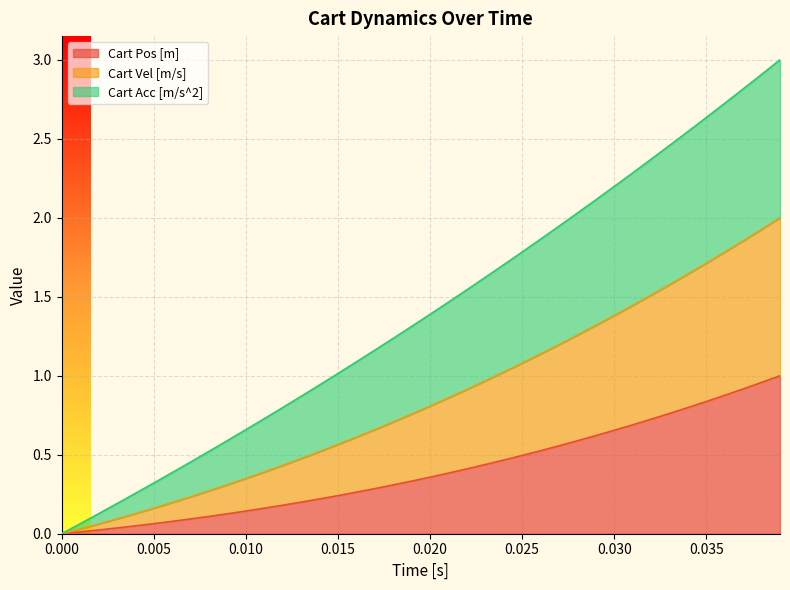

True or false: Cart Vel [m/s] has more than 1 interior local peaks.

False